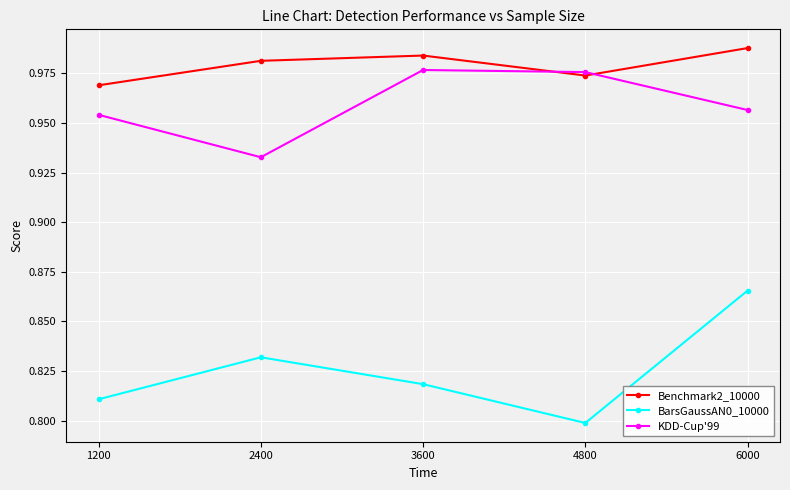

List the labels in order of BarsGaussAN0_10000 value, largest first.

6000, 2400, 3600, 1200, 4800